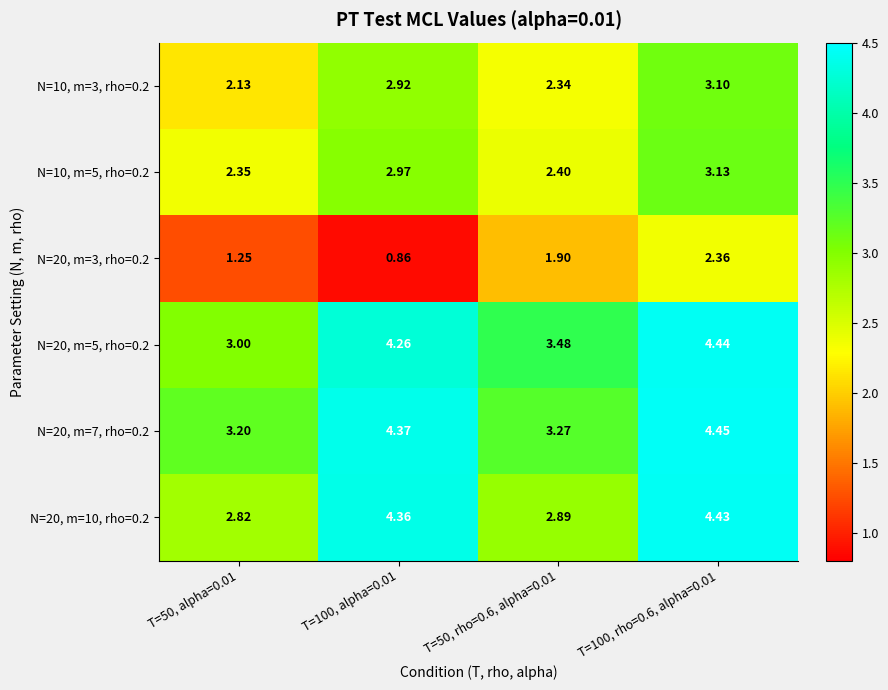

Which series has the widest spread of values?

N=20, m=10, rho=0.2